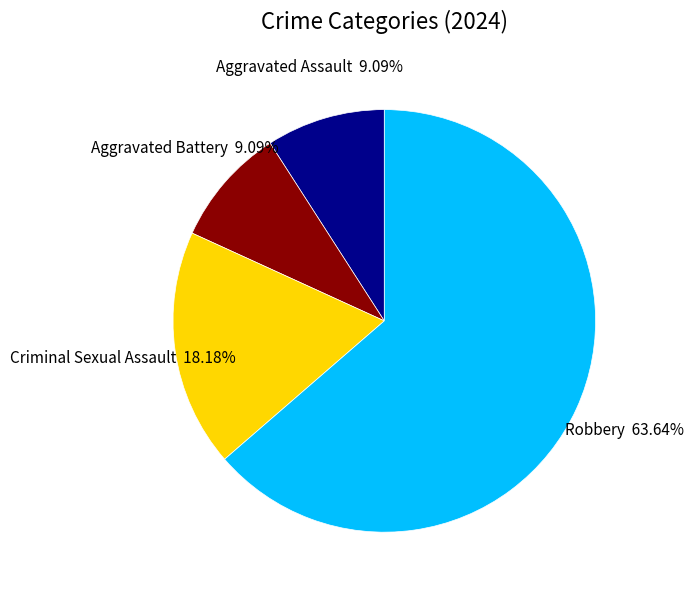

Is there any slice that represents more than half of the pie?

Yes